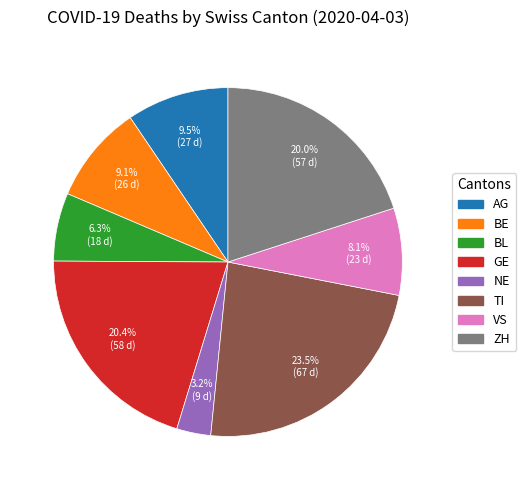

What portion of the pie excludes TI?

76.5%